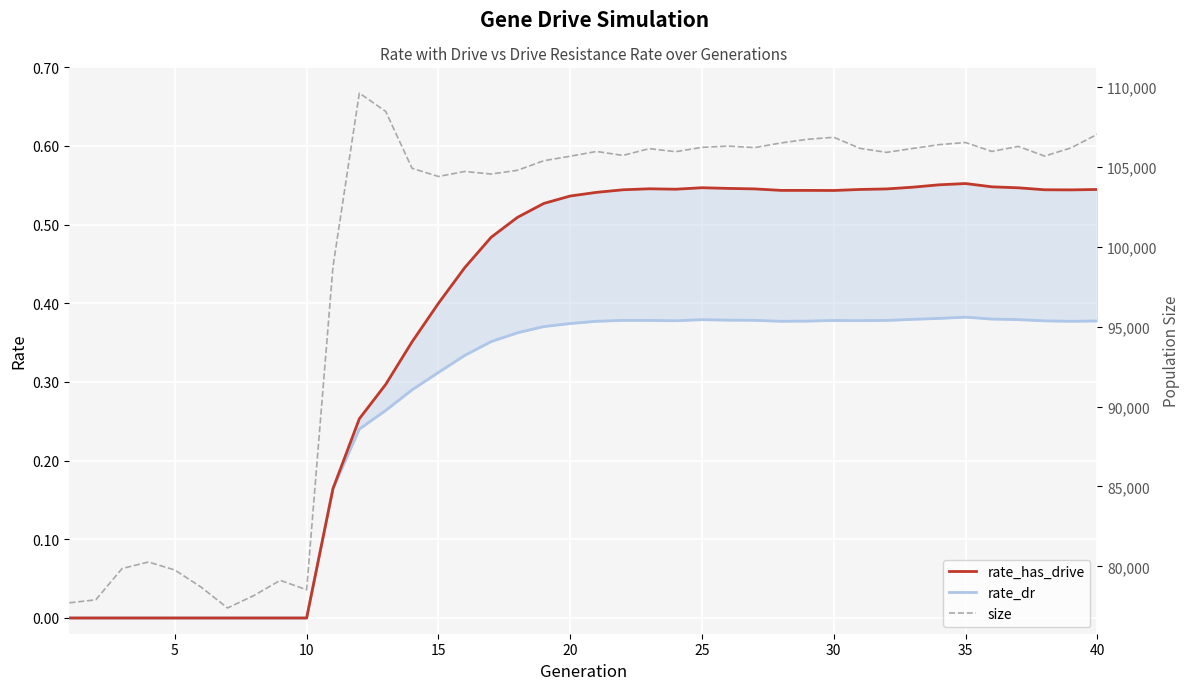

Rank the series by their maximum value, from highest to lowest.

size, rate_has_drive, rate_dr